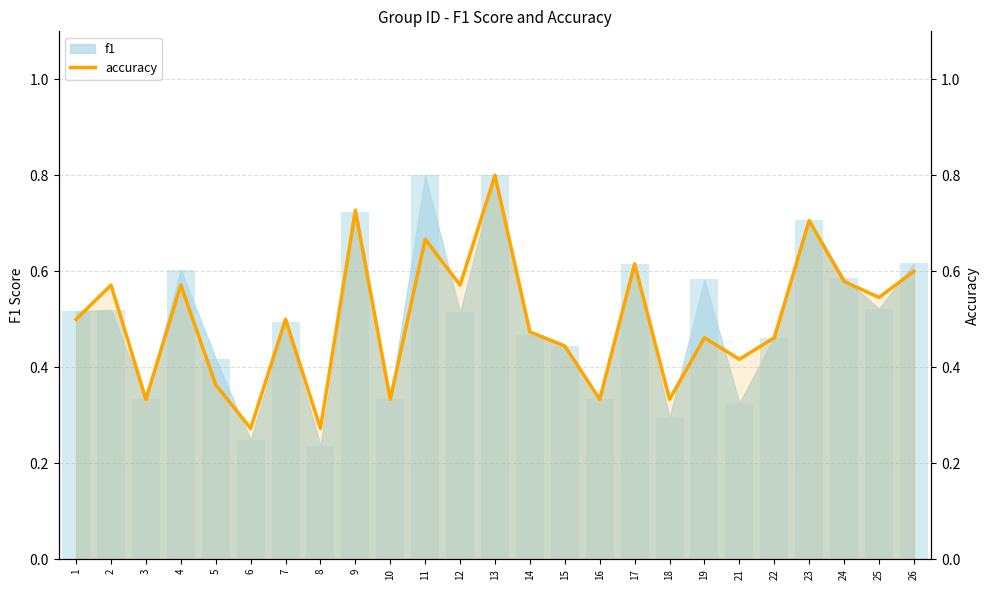

What is the sum of all values?

12.5